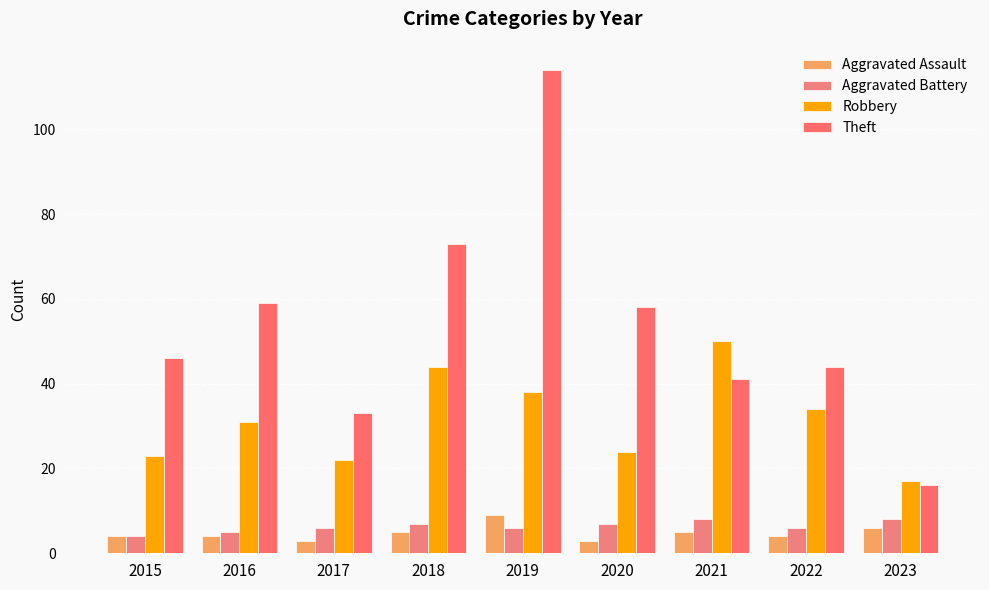

Reading left to right, extract all data points from this chart.

Aggravated Assault: 2015=4	2016=4	2017=3	2018=5	2019=9	2020=3	2021=5	2022=4	2023=6
Aggravated Battery: 2015=4	2016=5	2017=6	2018=7	2019=6	2020=7	2021=8	2022=6	2023=8
Robbery: 2015=23	2016=31	2017=22	2018=44	2019=38	2020=24	2021=50	2022=34	2023=17
Theft: 2015=46	2016=59	2017=33	2018=73	2019=114	2020=58	2021=41	2022=44	2023=16